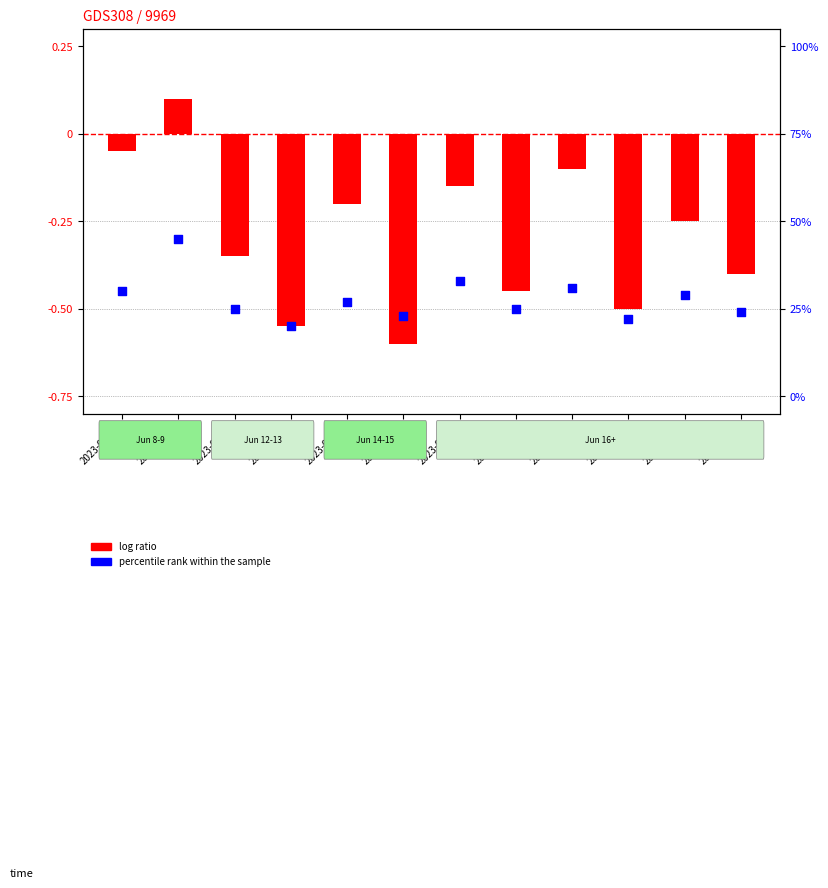

Which series reaches the maximum Y coordinate?

log ratio